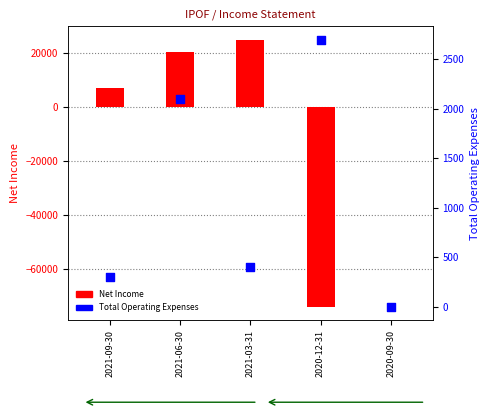

Which series has the largest total across all categories?

Total Operating Expenses